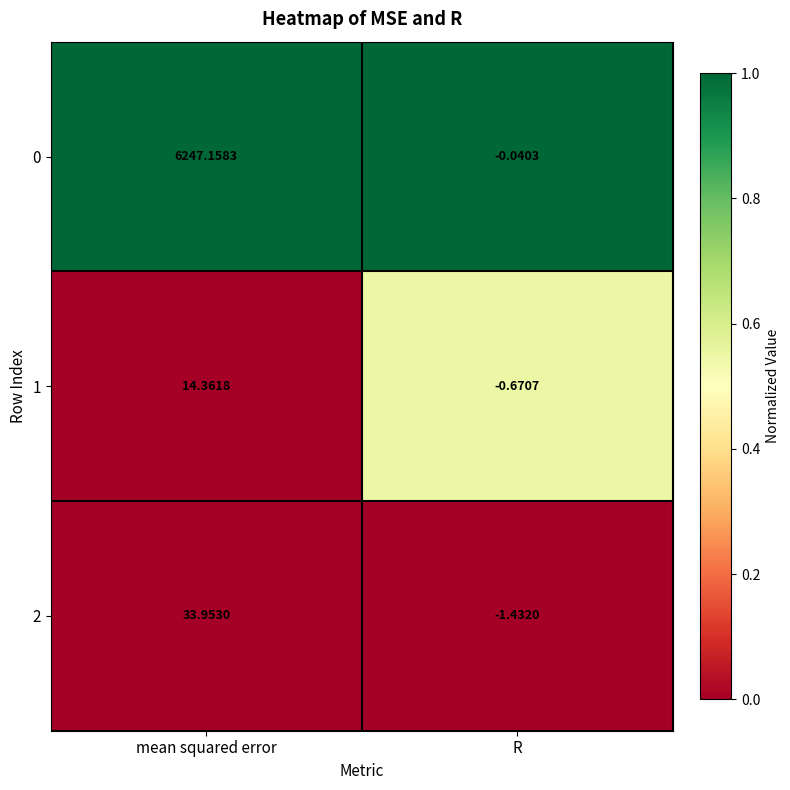

How many distinct data groups are displayed?

3